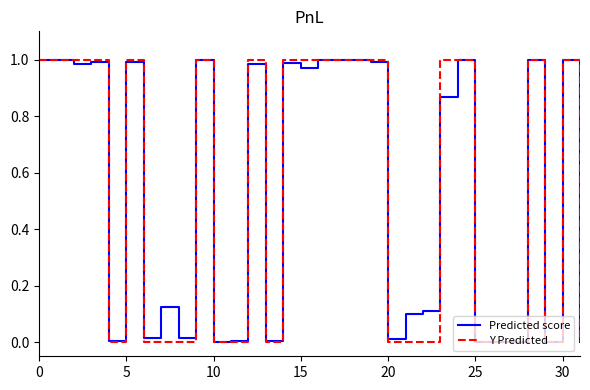

Which series has the widest spread of values?

Y Predicted